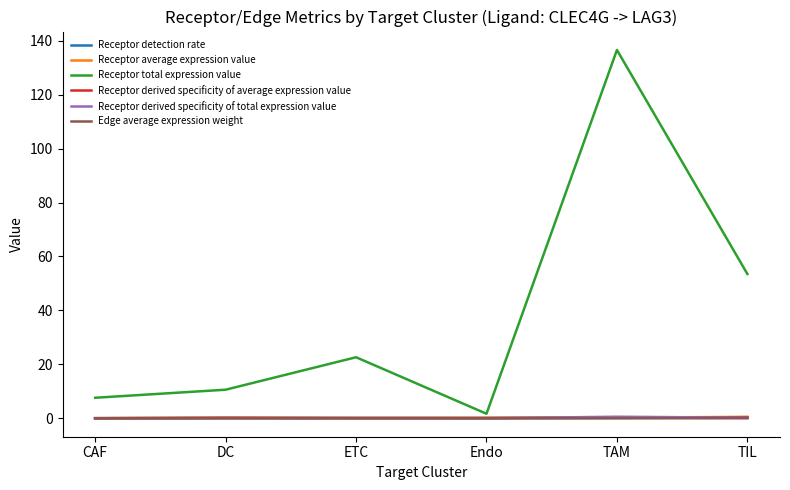

Between DC and Endo, which series saw the biggest shift?

Receptor total expression value